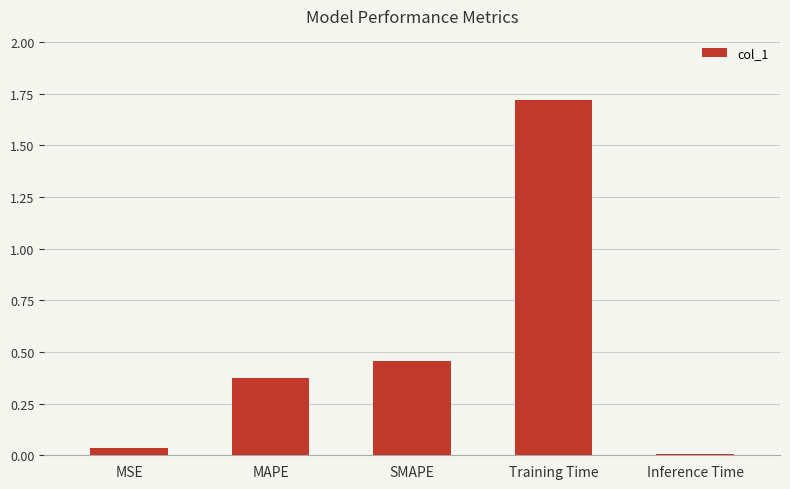

How many distinct data groups are displayed?

1